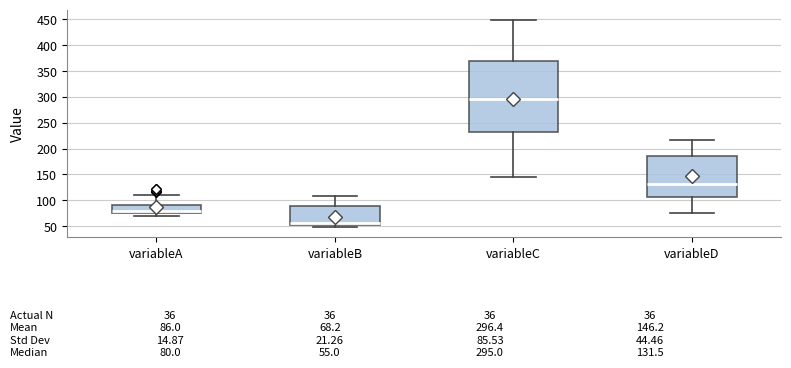

Which box's median line is the lowest?

variableB